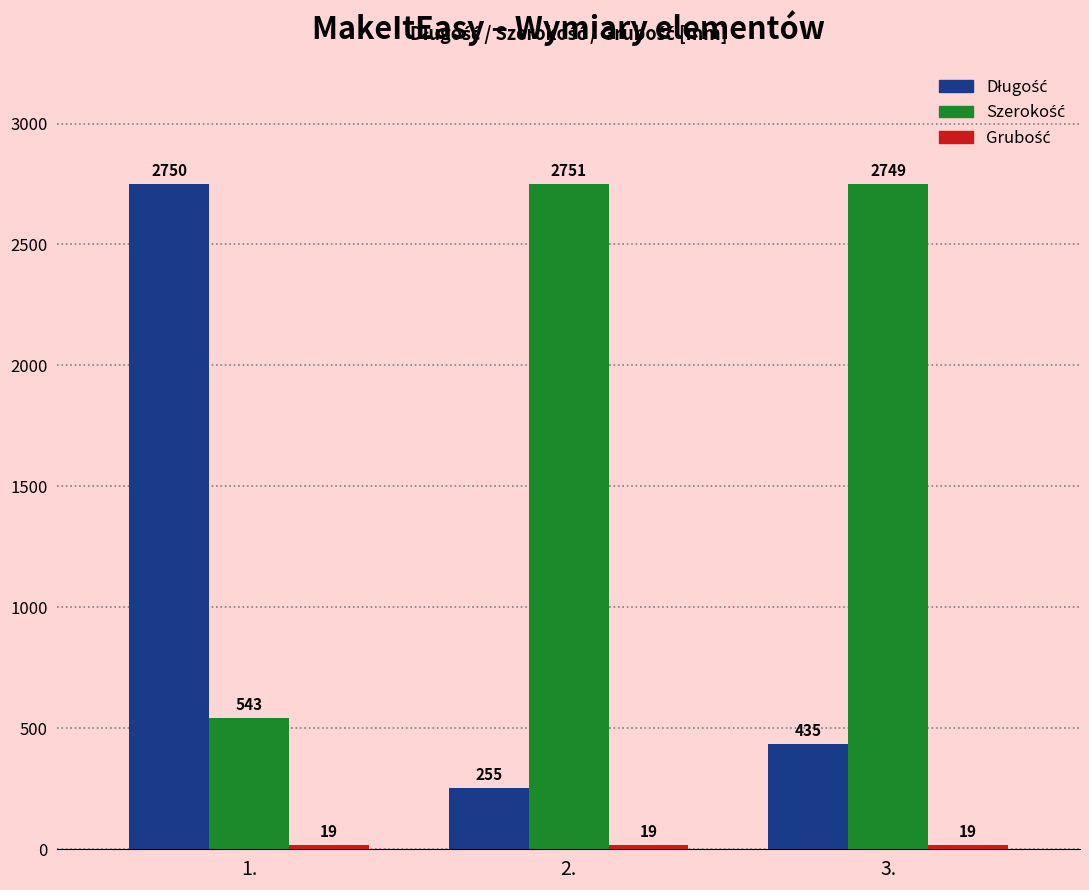

What is the smallest value displayed?

19